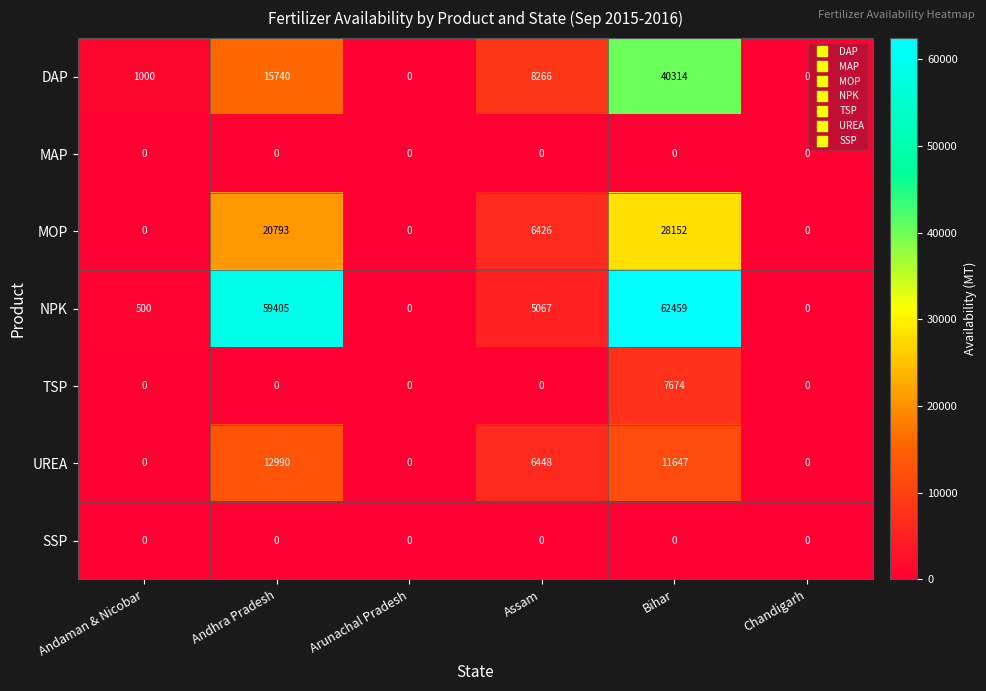

At which category is the sum across all series the highest?

Bihar